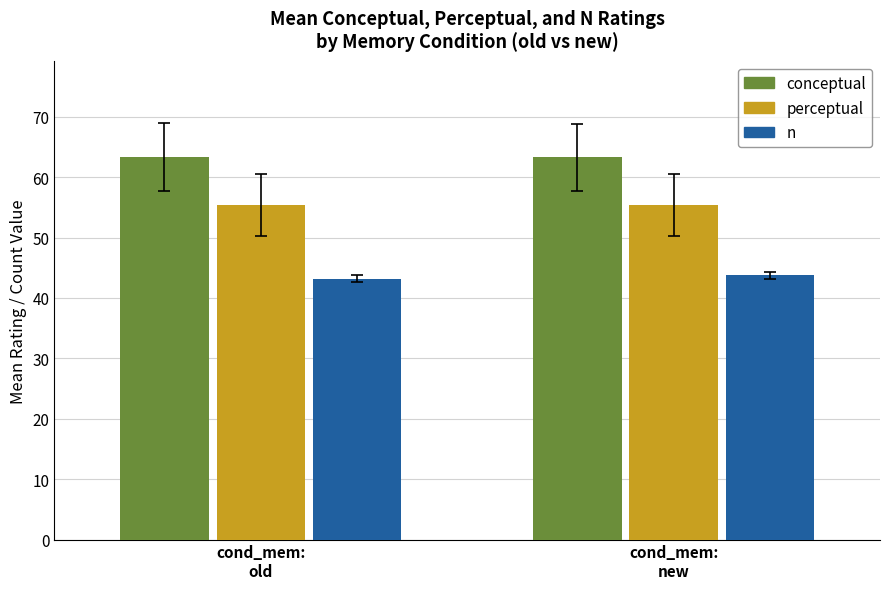

Is it true that perceptual equals 17.3 at cond_mem:
old?

False